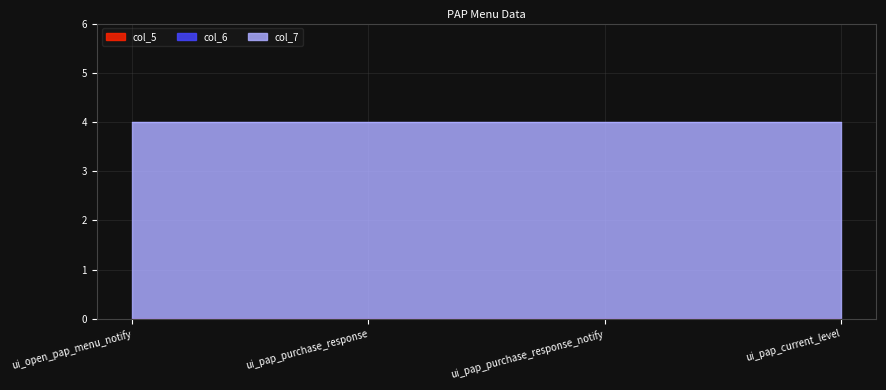

Does the chart have visible grid lines?

Yes